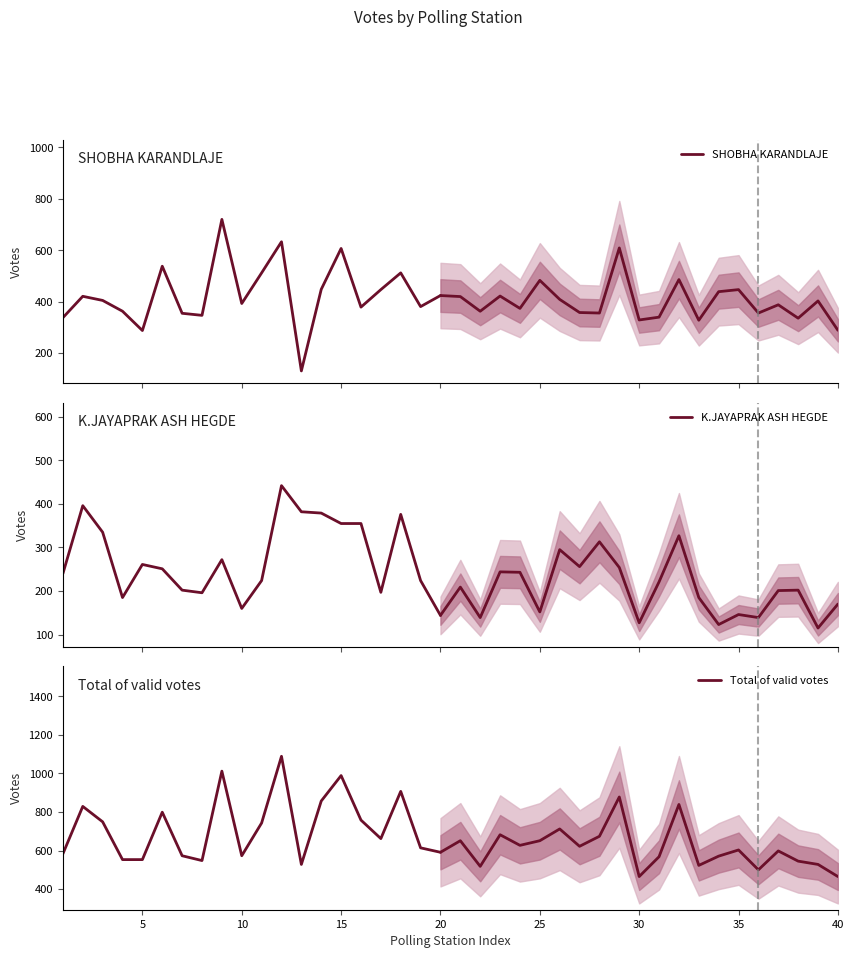

Which series has the largest total across all categories?

Total of valid votes